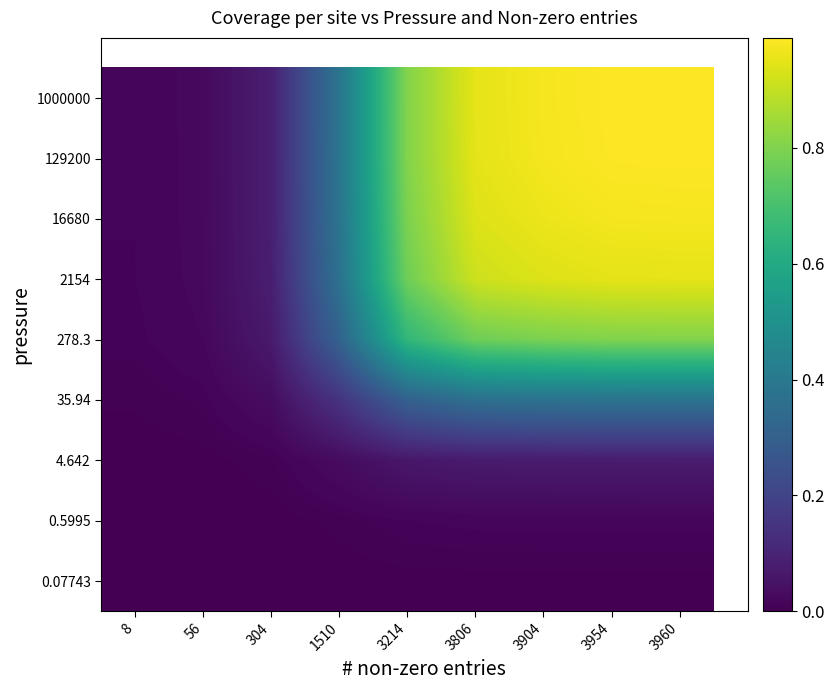

At how many categories does at least one series exceed 0?

9